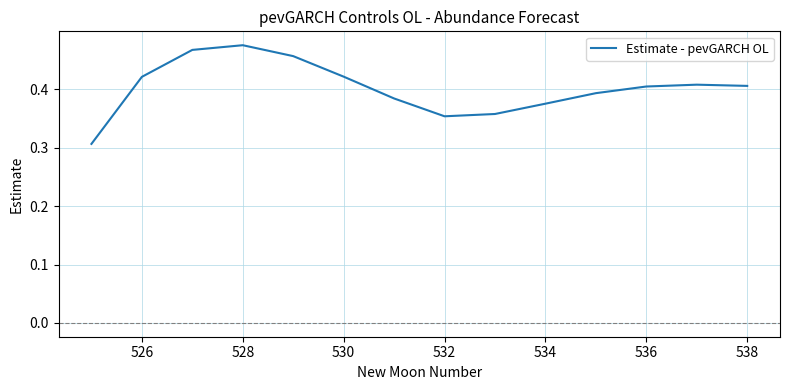

What is the average value?

0.4